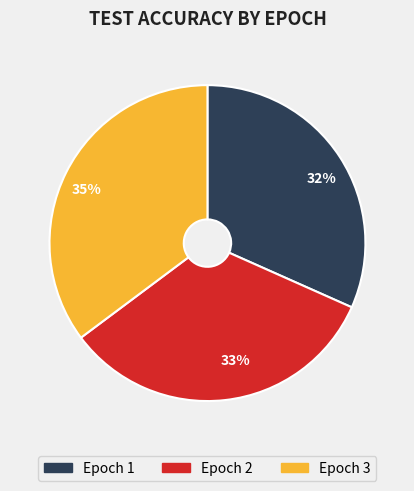

Does Epoch 3 represent more than half of the total?

No